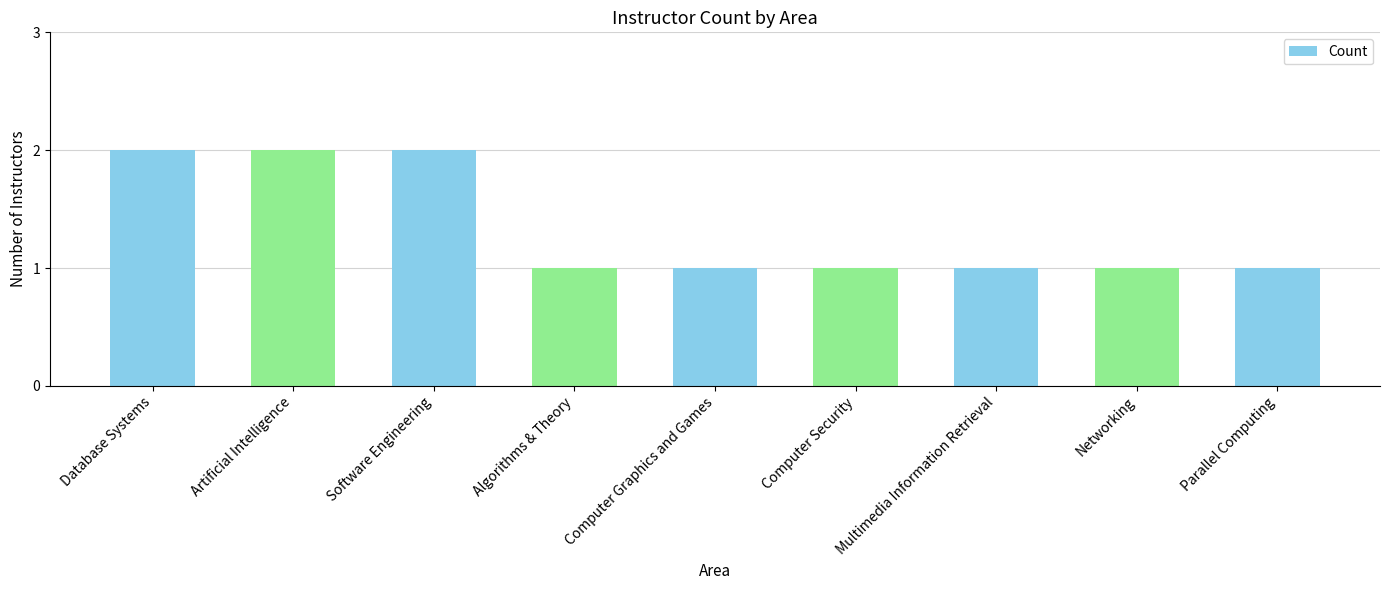

What is the sum of all values?

12